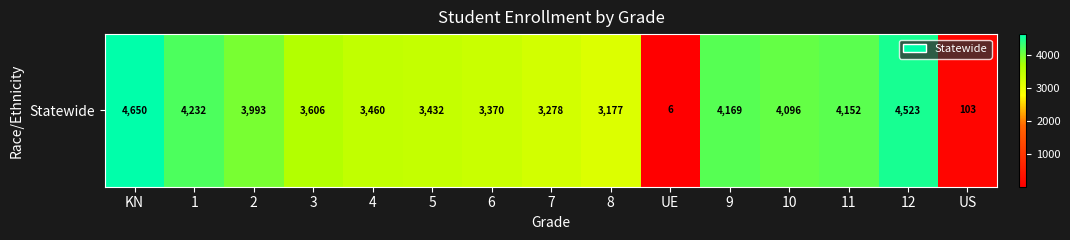

What is the maximum value shown in the chart?

4650